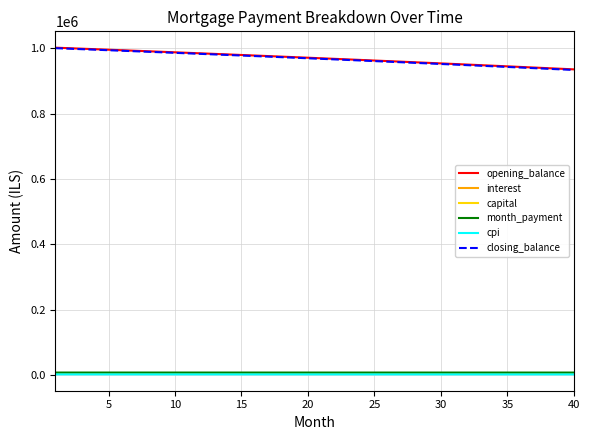

True or false: opening_balance and interest intersect in this chart.

False